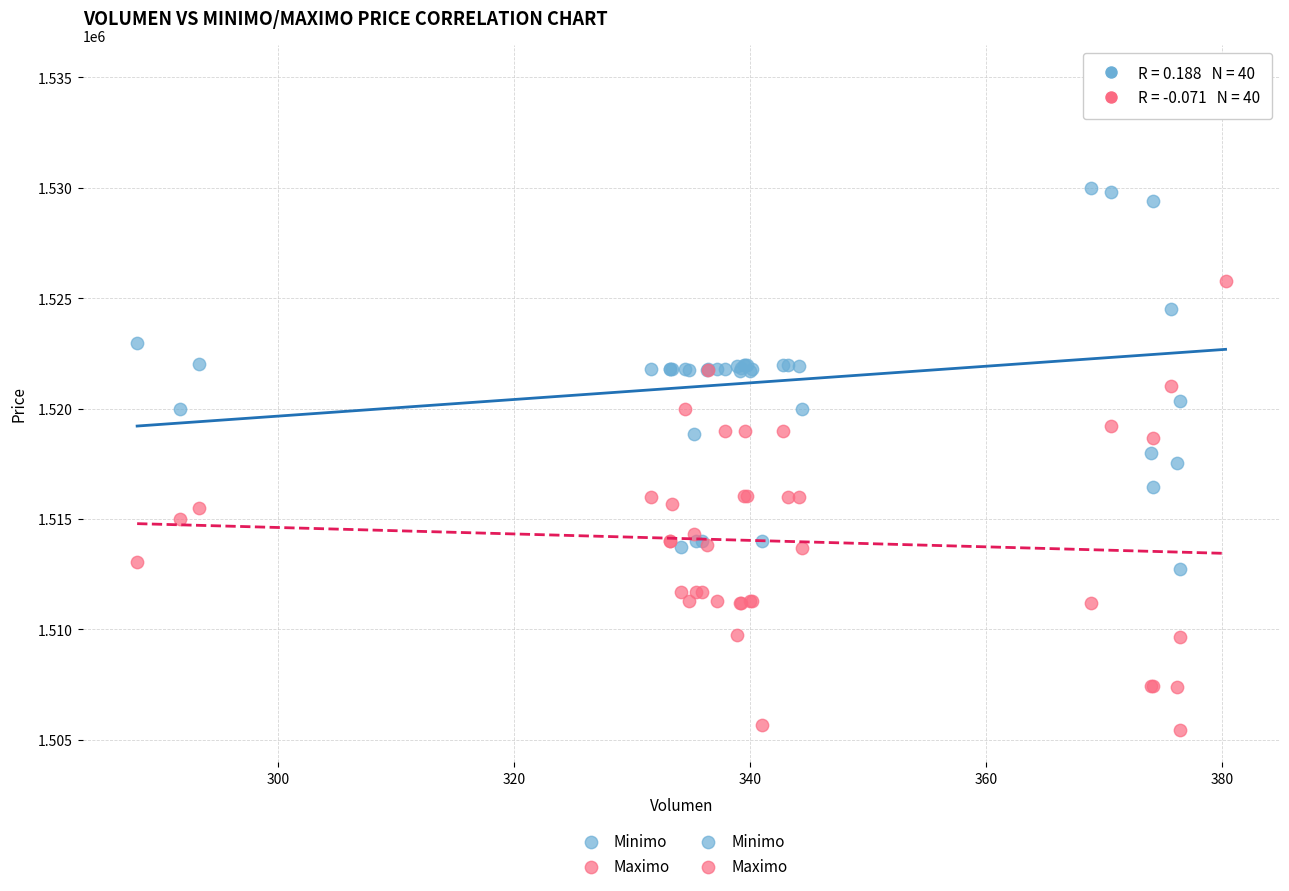

What is the X range (max minus min) for the scatter plot?

92.2